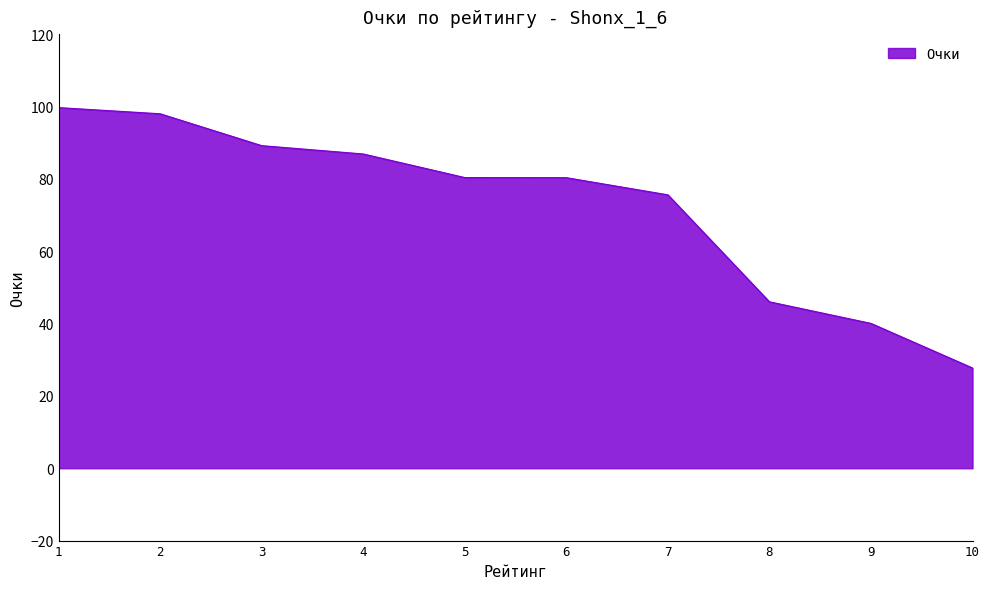

How many lines are shown in the chart?

1